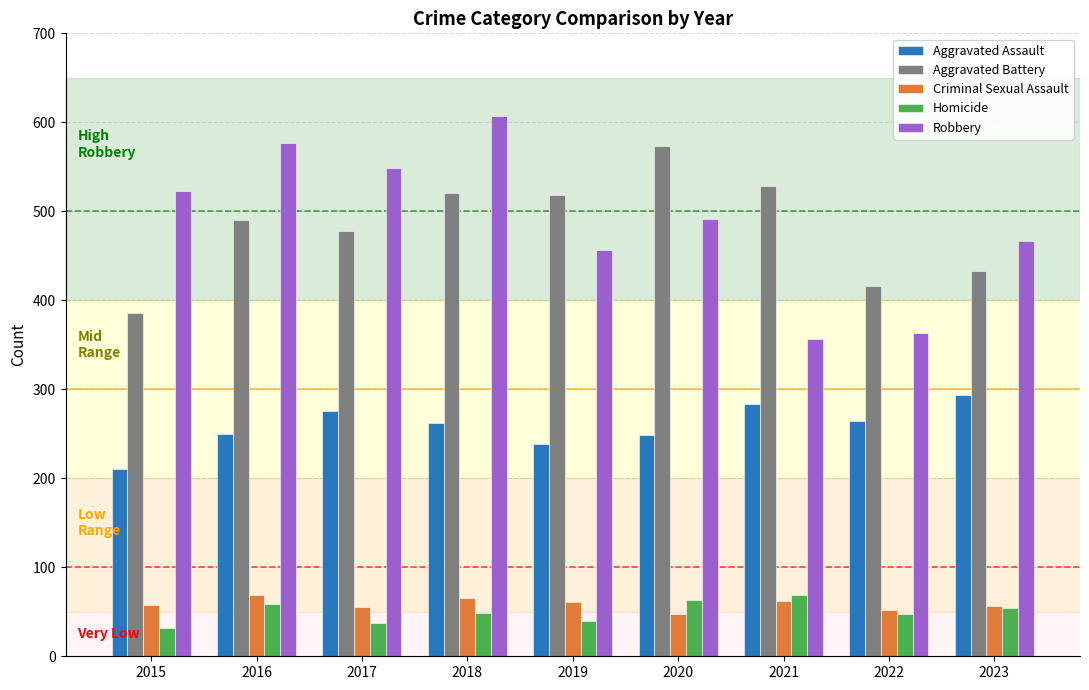

Between 2015 and 2019, which series saw the biggest shift?

Aggravated Battery